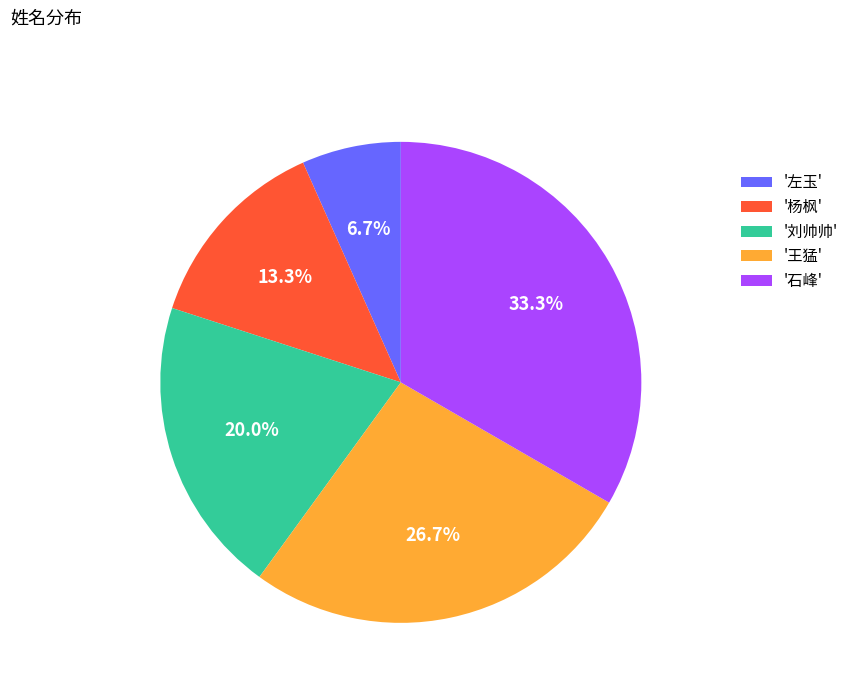

Which has a higher value, '王猛' or '刘帅帅'?

'王猛'